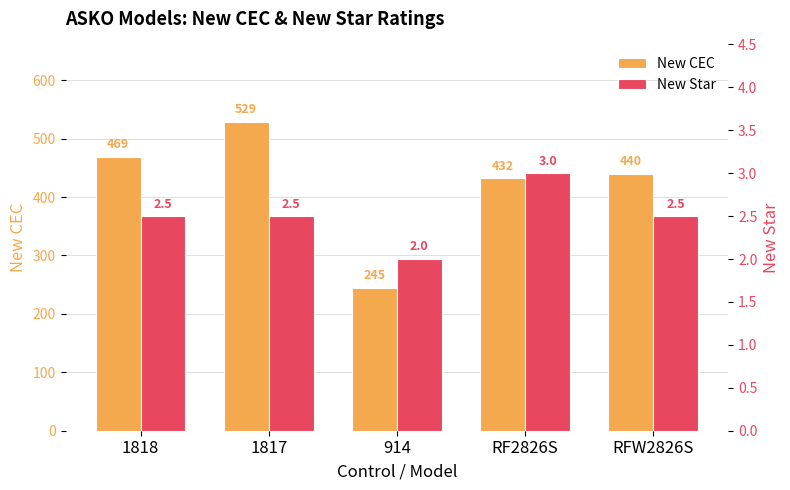

How many series are shown in this chart?

2